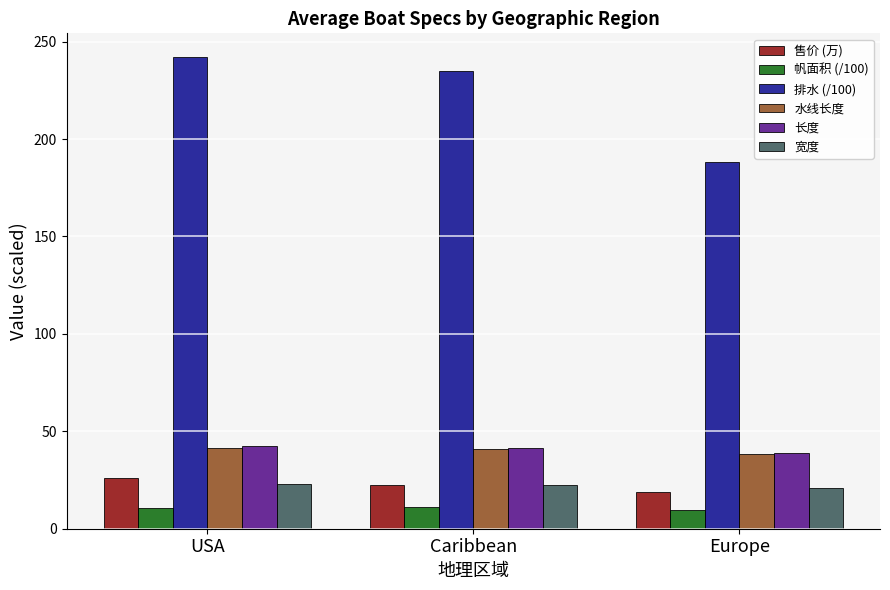

What is the label of the 3rd bar from the right?

USA